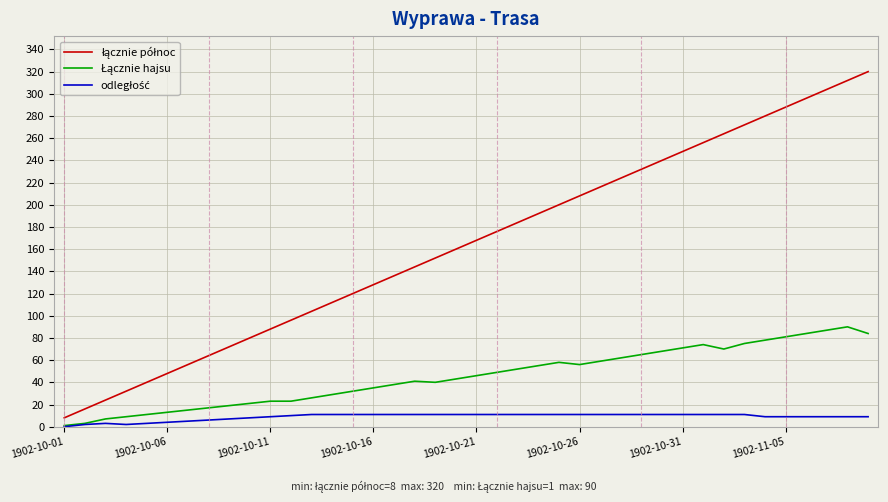

Which series has the largest total across all categories?

łącznie północ